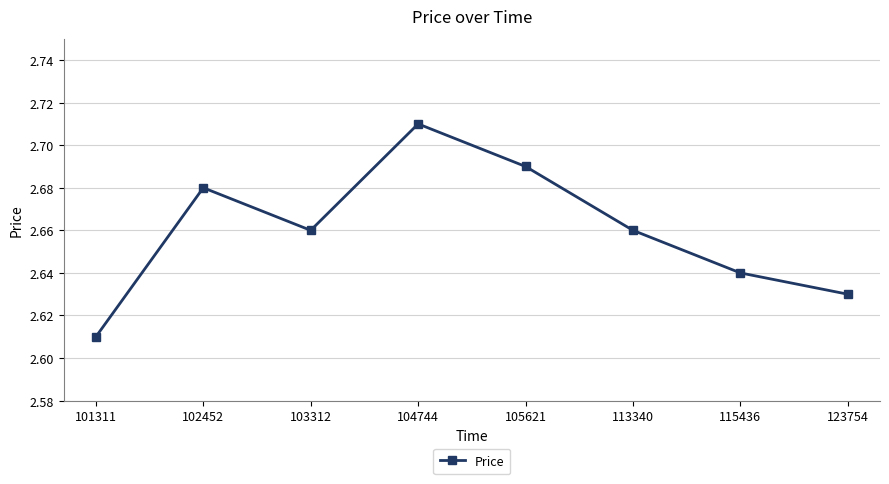

What is the sum of all values?

21.3